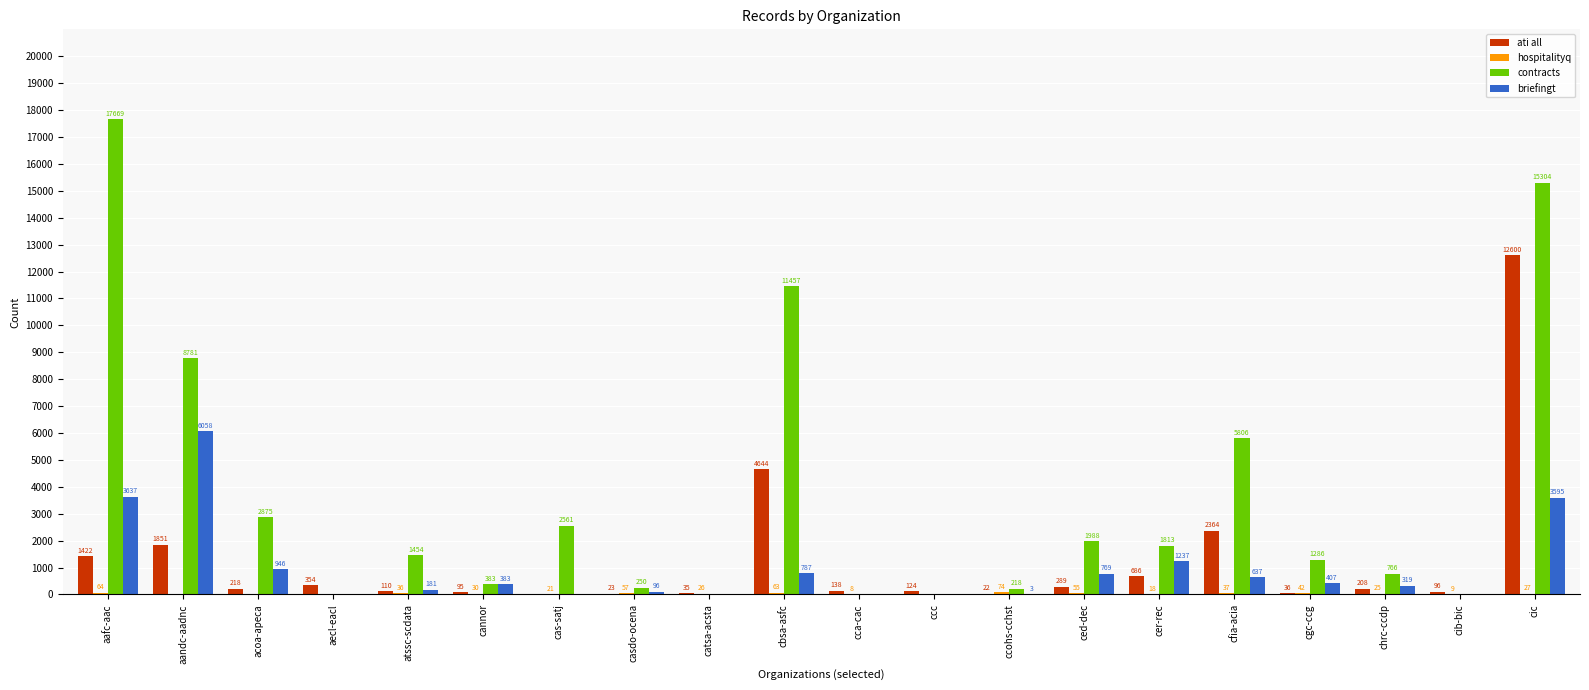

At which label is ati all closest to 6300?

cbsa-asfc